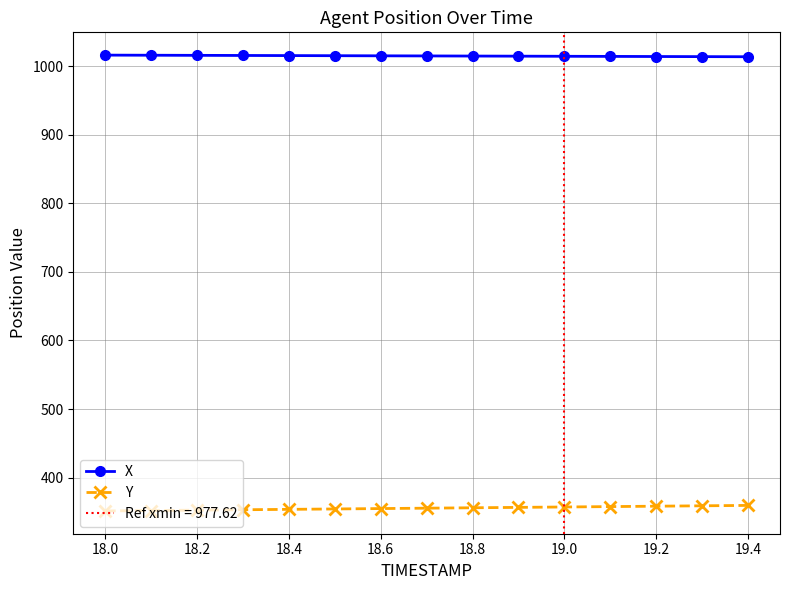

True or false: X and Y intersect in this chart.

False